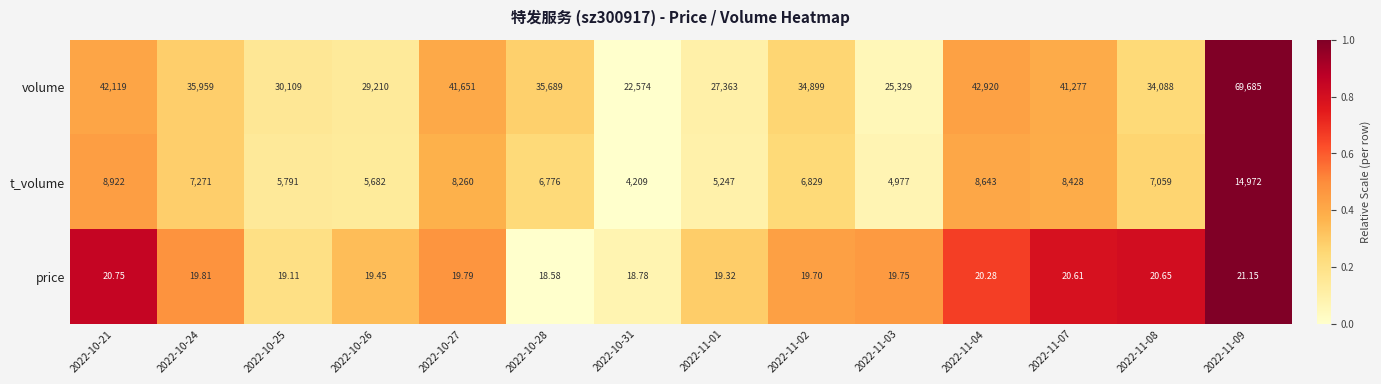

At 2022-10-27, list the series in order from largest to smallest.

volume, t_volume, price